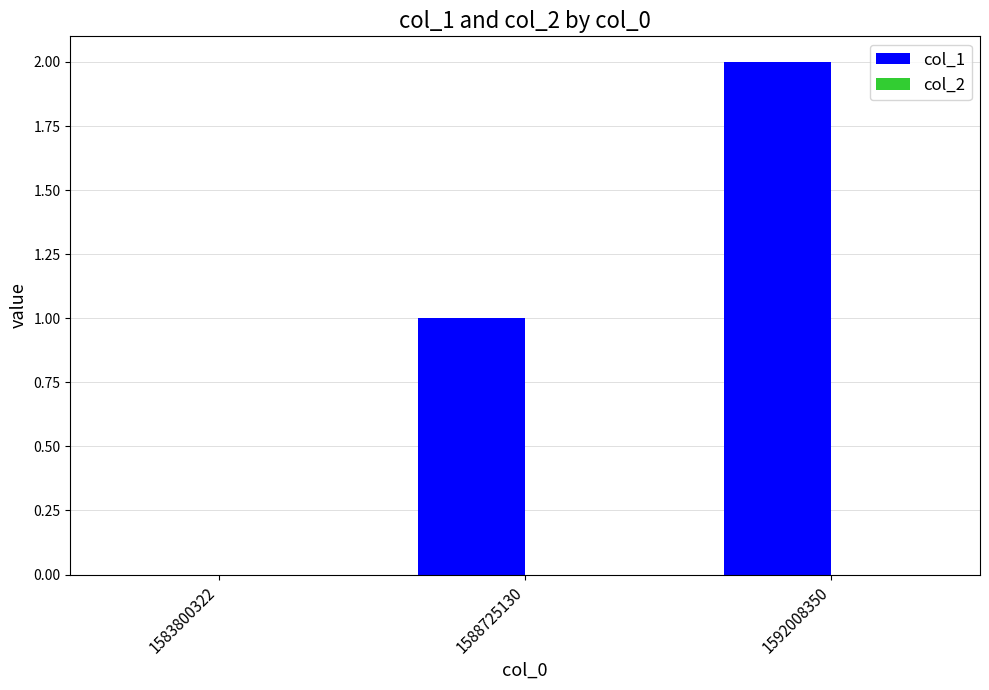

At which category does the chart reach its peak across all series?

1592008350